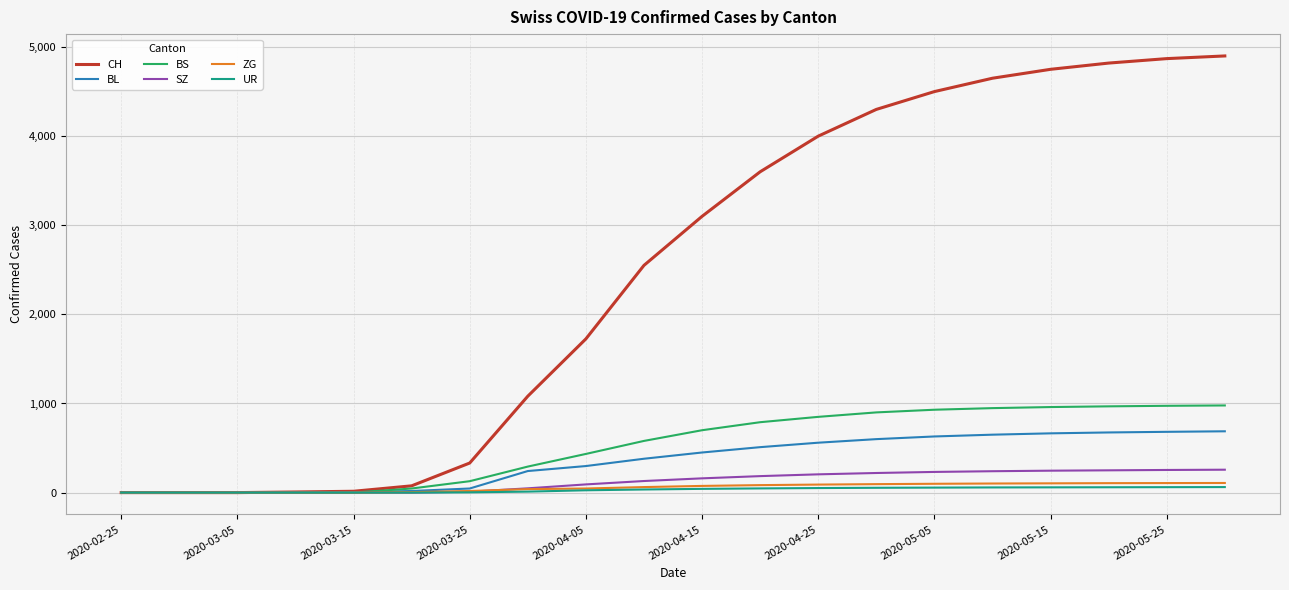

At how many categories does at least one series exceed 2408?

11